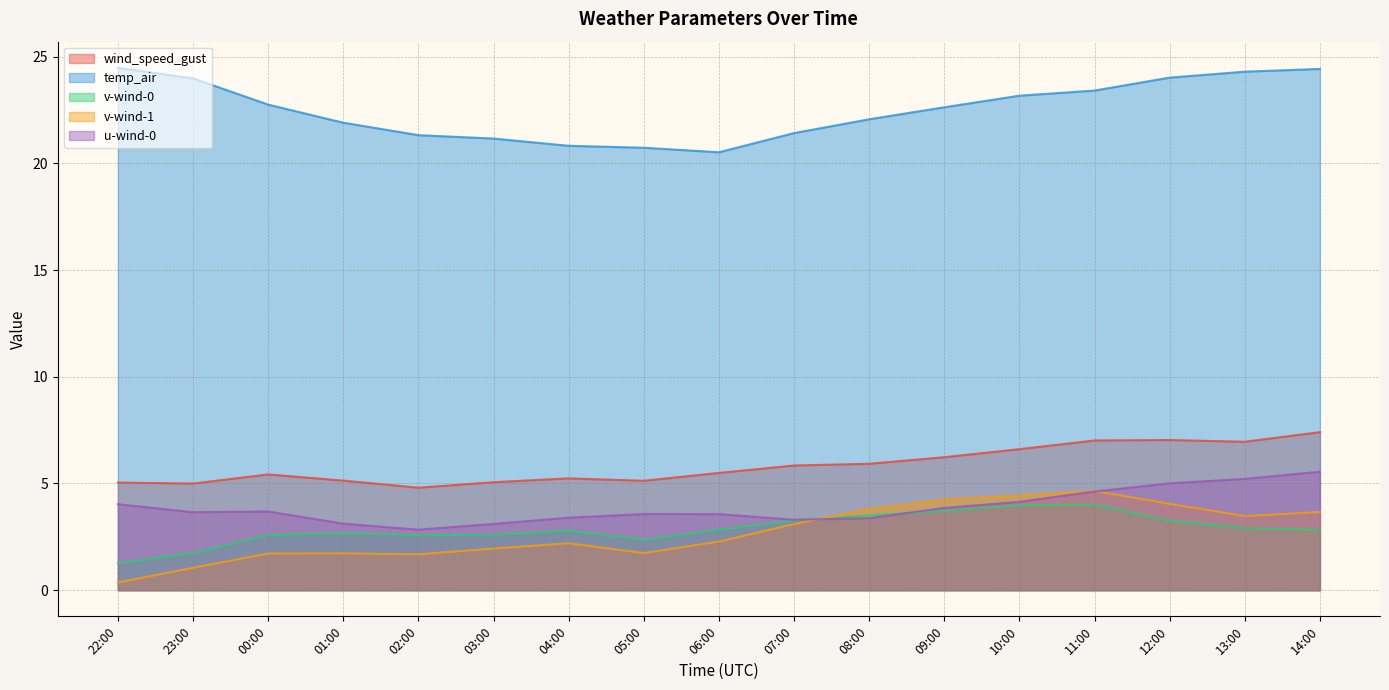

True or false: temp_air and v-wind-0 intersect in this chart.

False